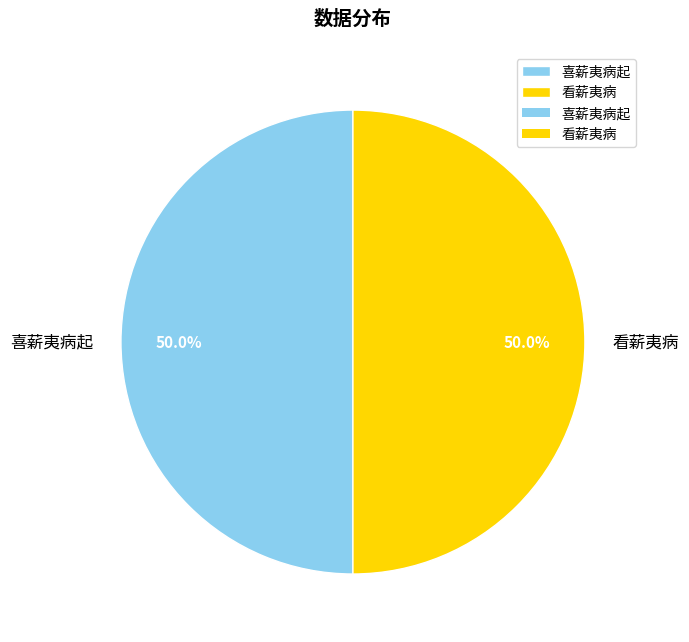

Combined, what portion of the pie is 看薪夷病 and 喜薪夷病起?

100.0%